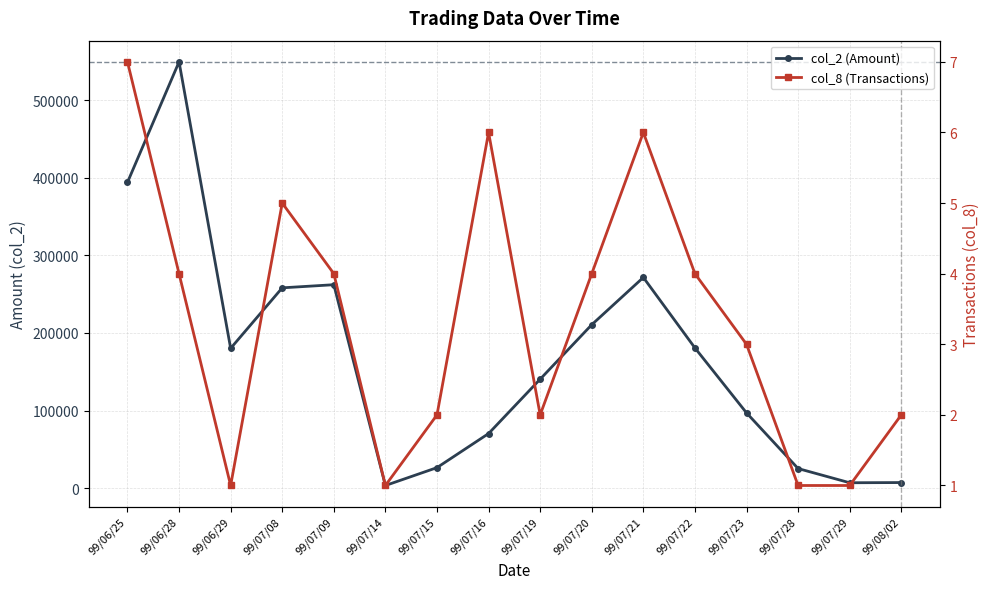

What is the lowest value of the col_8 (Transactions) series?

1